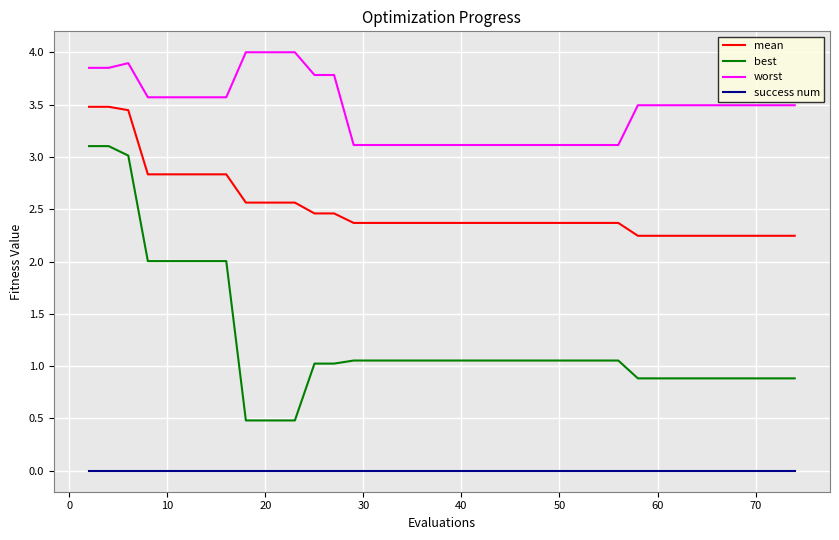

Which series has the widest spread of values?

best